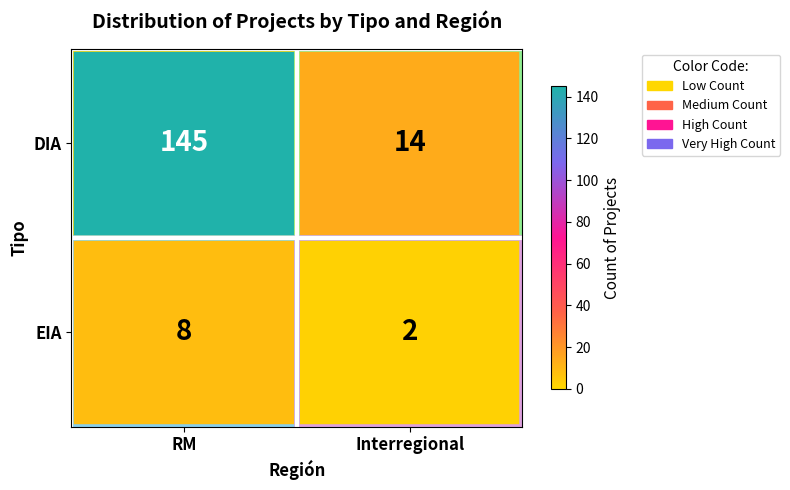

At RM, list the series in order from smallest to largest.

EIA, DIA